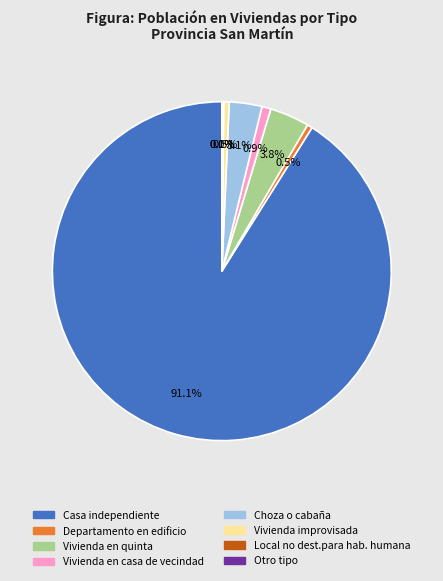

Is there a majority slice in this chart?

Yes